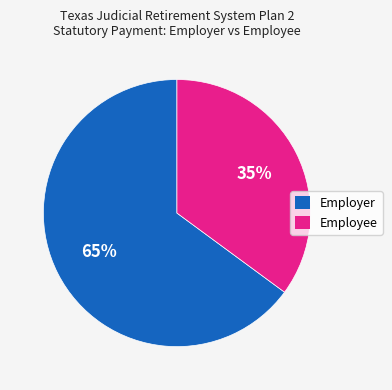

The Employer slice represents 72% of the pie. True or false?

False